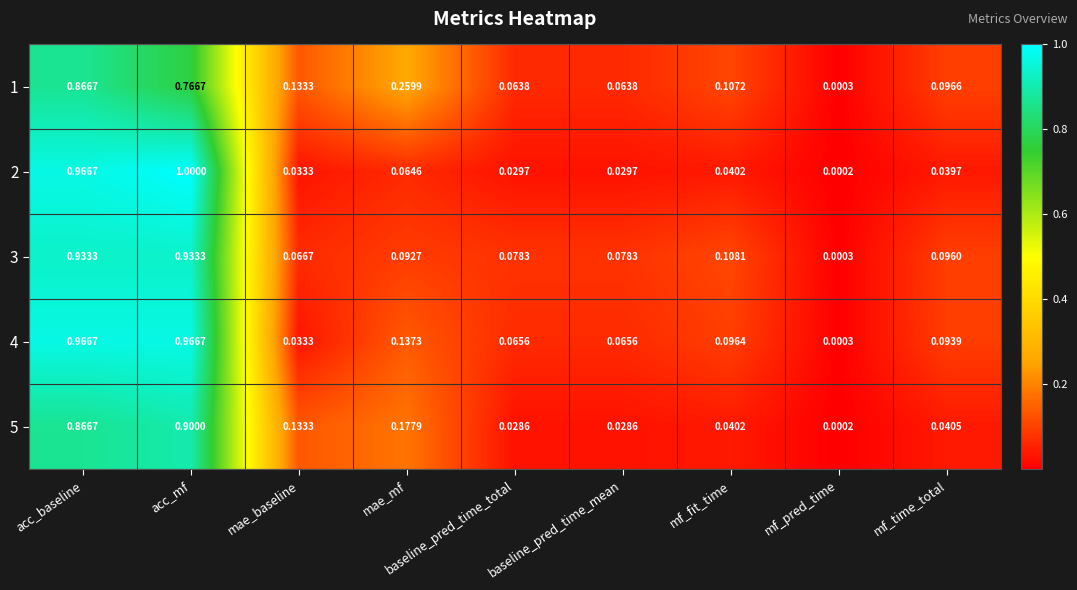

Which label corresponds to the smallest value in the chart?

mf_pred_time